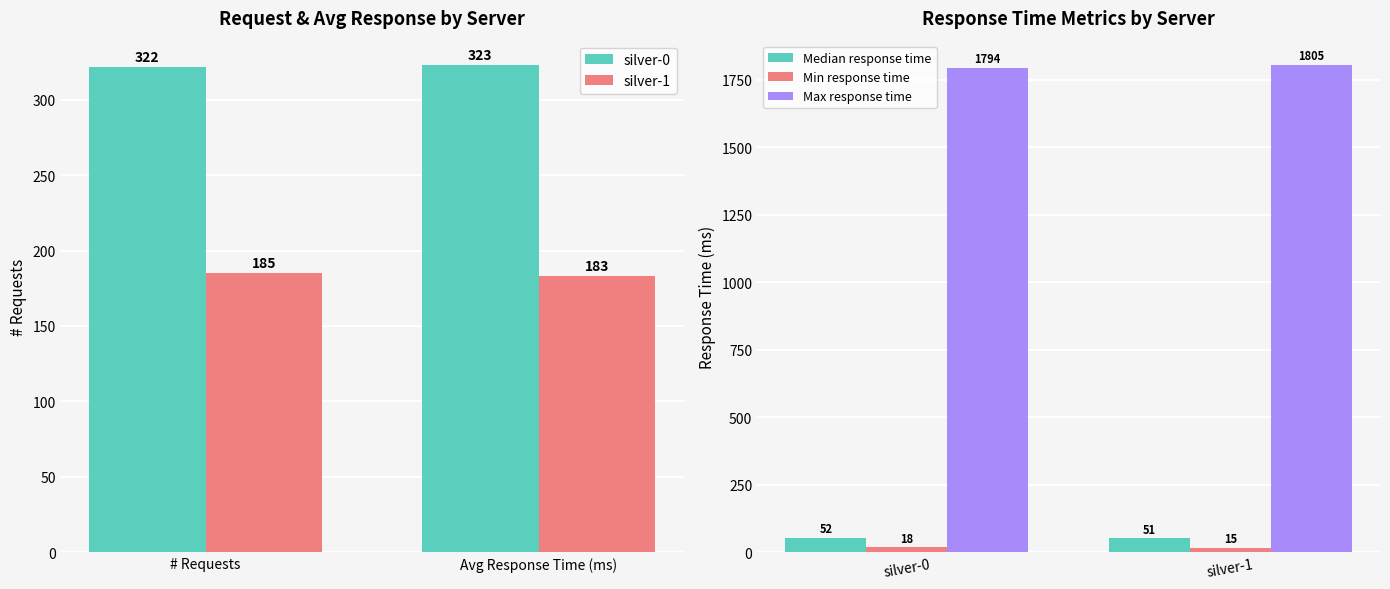

Is the value of silver-0 at # Requests greater than the value of silver-1 at Avg Response Time (ms)?

Yes